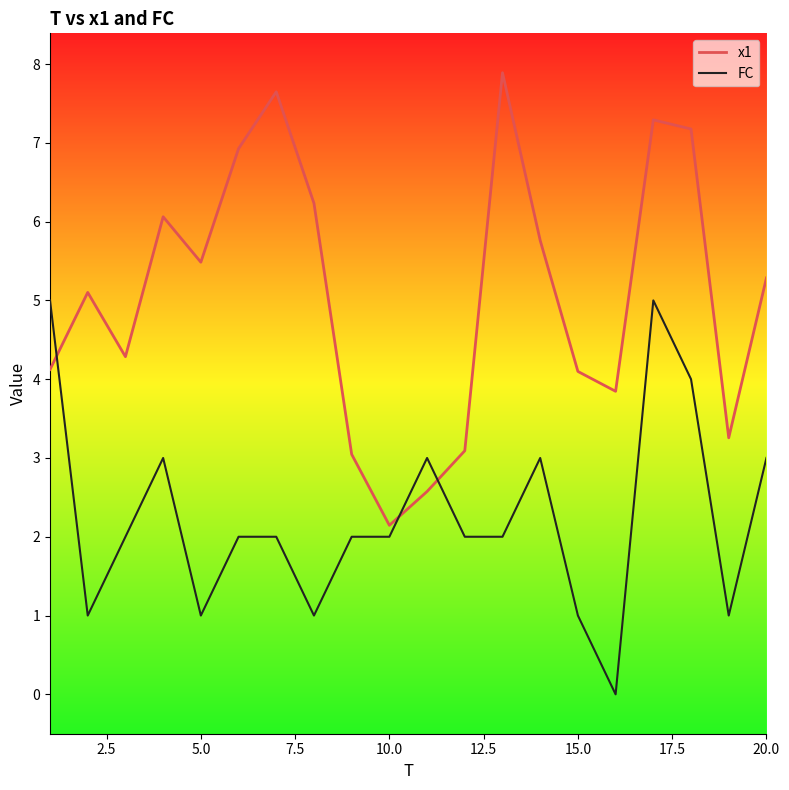

What is the difference between the maximum and minimum values in the FC series?

5.0